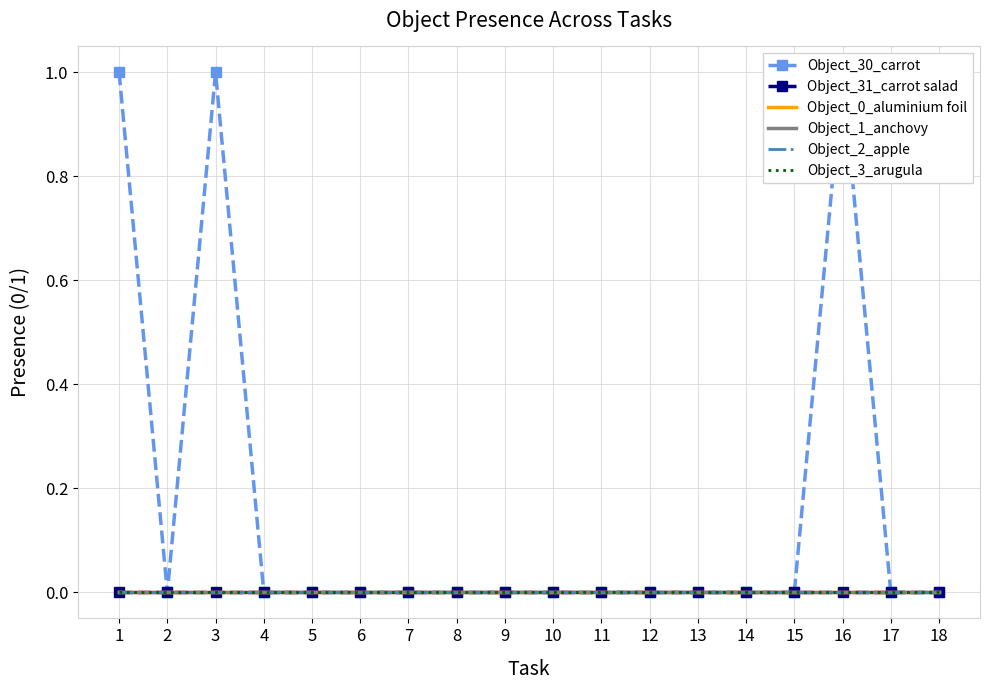

Where is Object_1_anchovy nearest to the value 0?

1